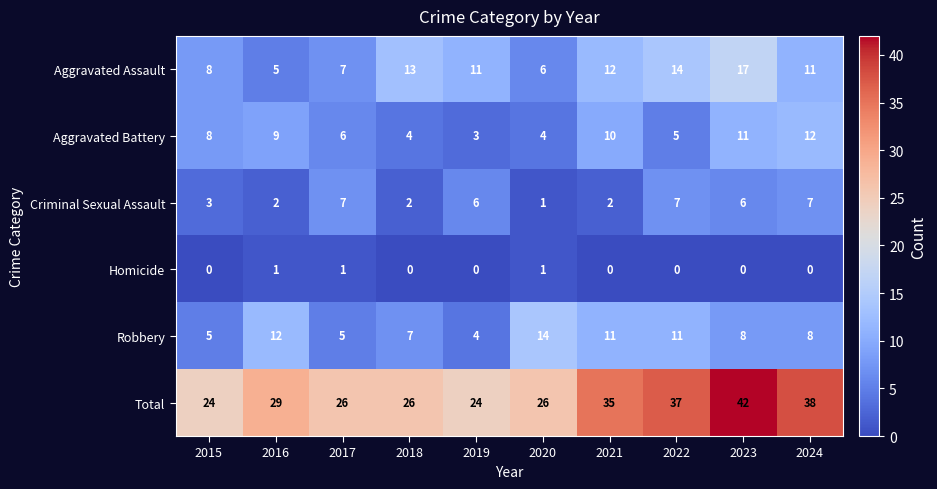

What value does the Criminal Sexual Assault series have at 2022?

7